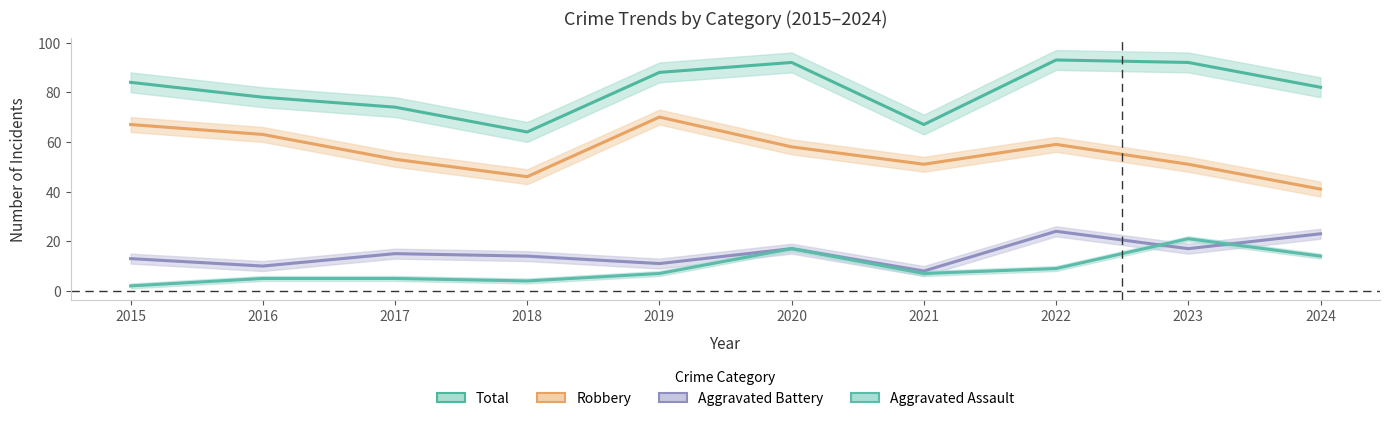

What is the difference between the maximum and minimum values in the Aggravated Battery series?

16